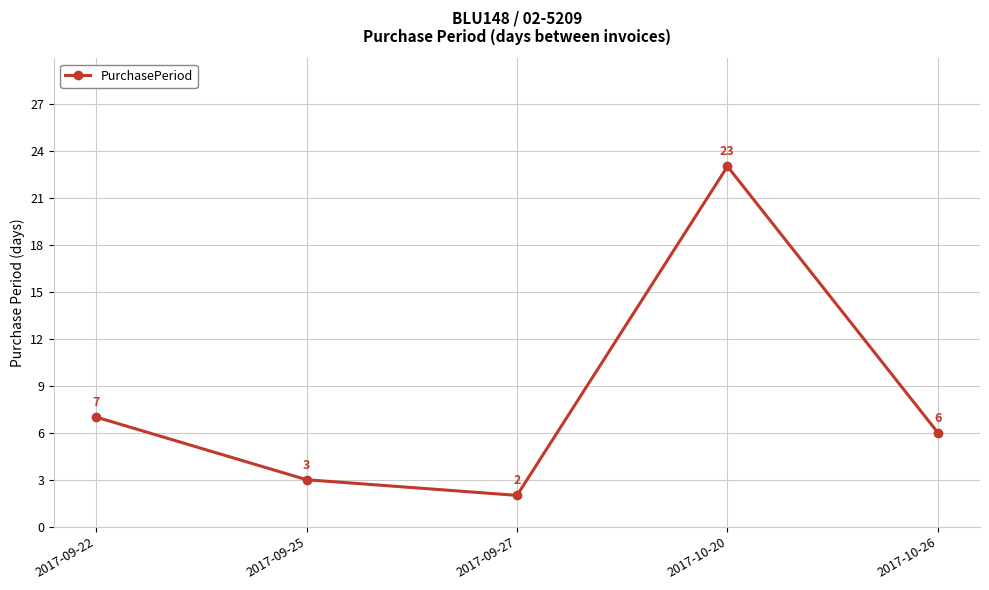

True or false: there are more than 2 points higher than both neighbors.

False